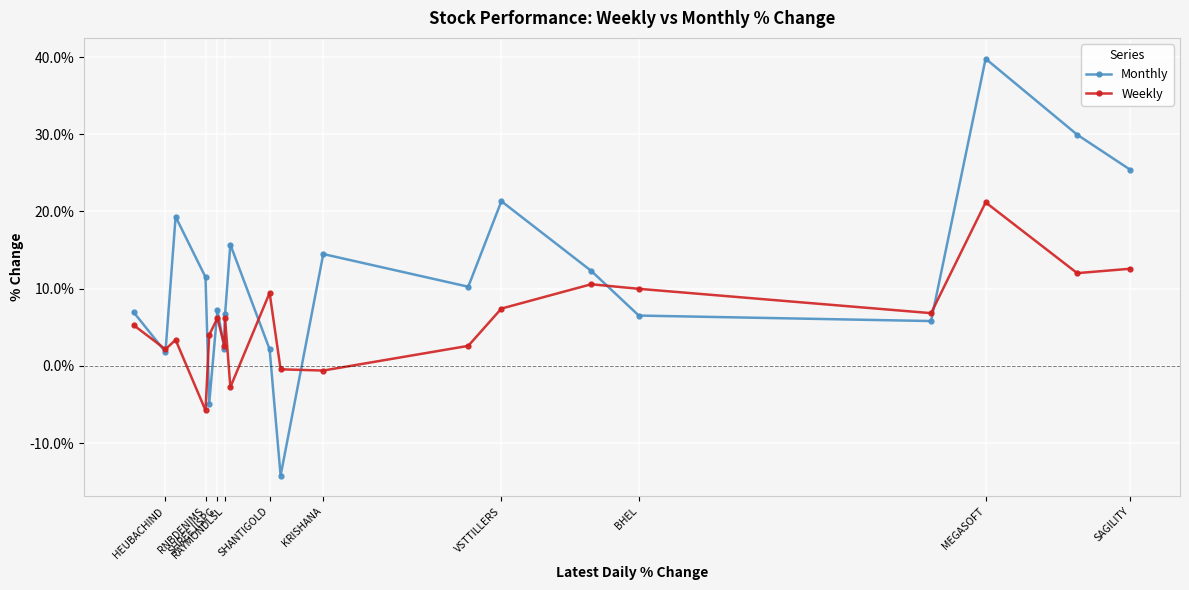

Is this an area chart (filled region under the line)?

No